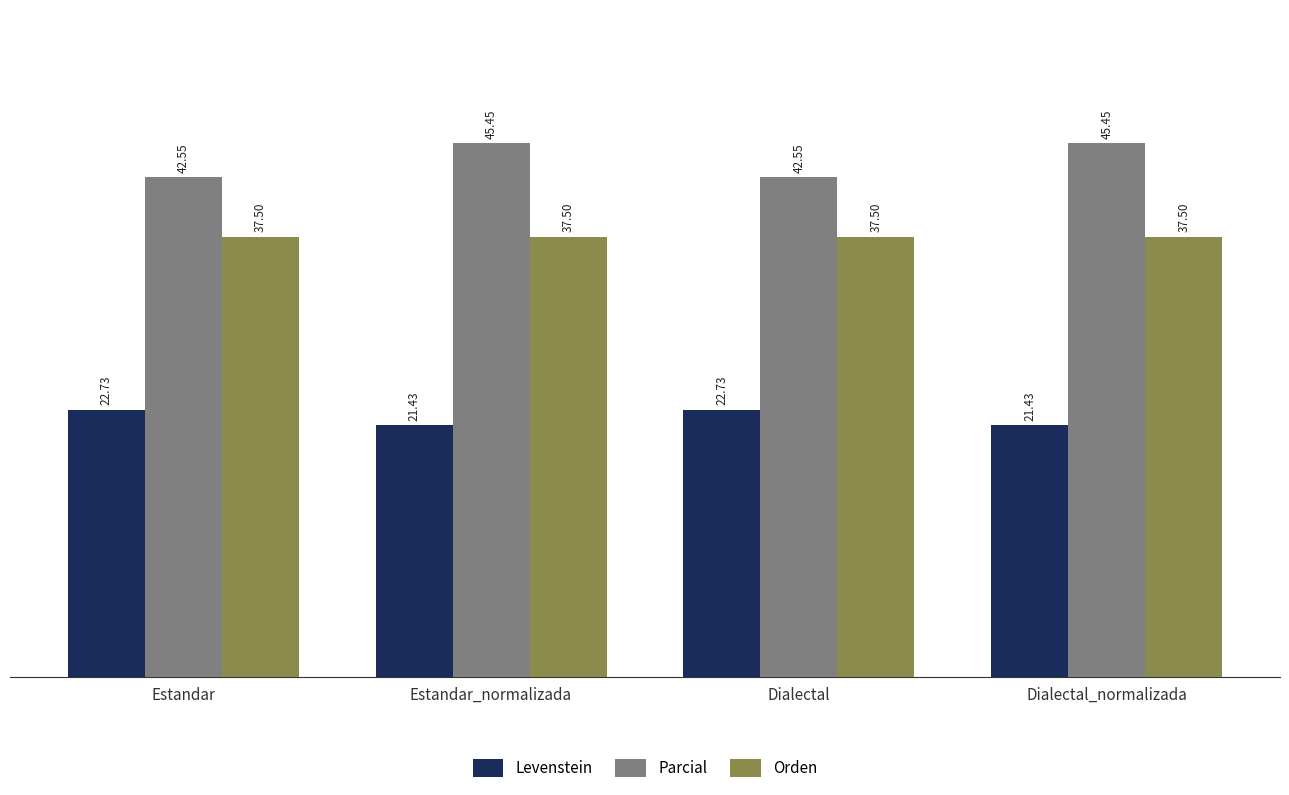

List the series in order of their overall mean, lowest first.

Levenstein, Orden, Parcial